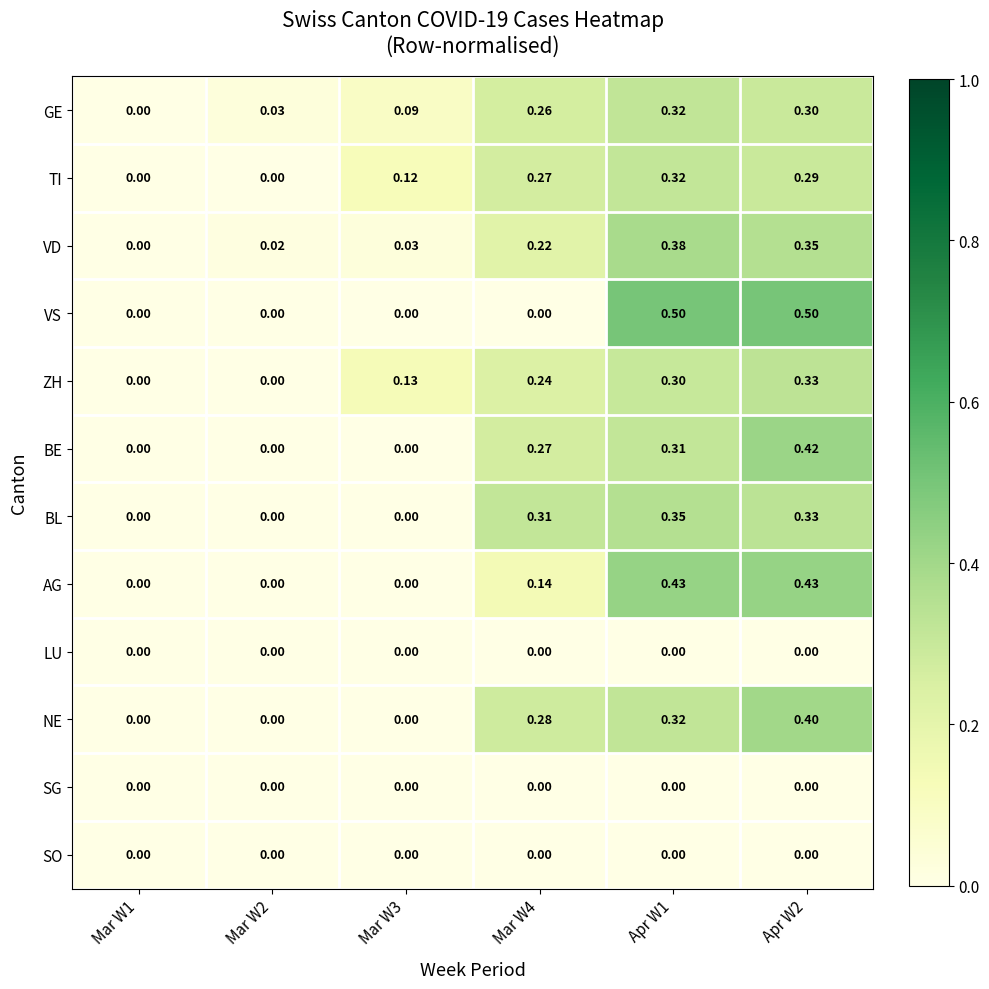

Which series changed the most between Mar W2 and Apr W1?

VS